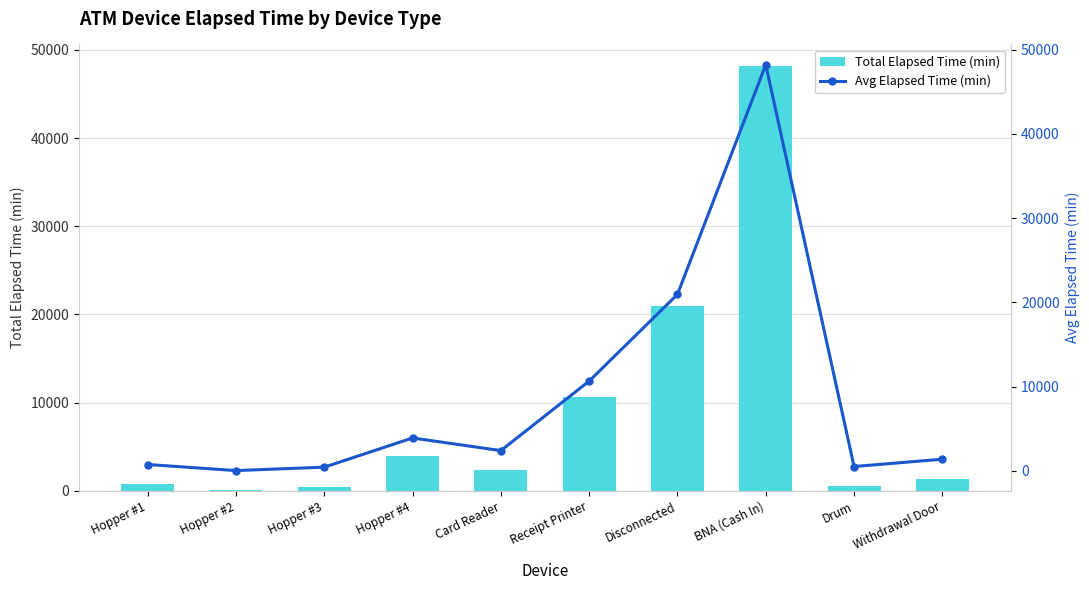

Is it true that Total Elapsed Time (min) equals 3268 at Receipt Printer?

False